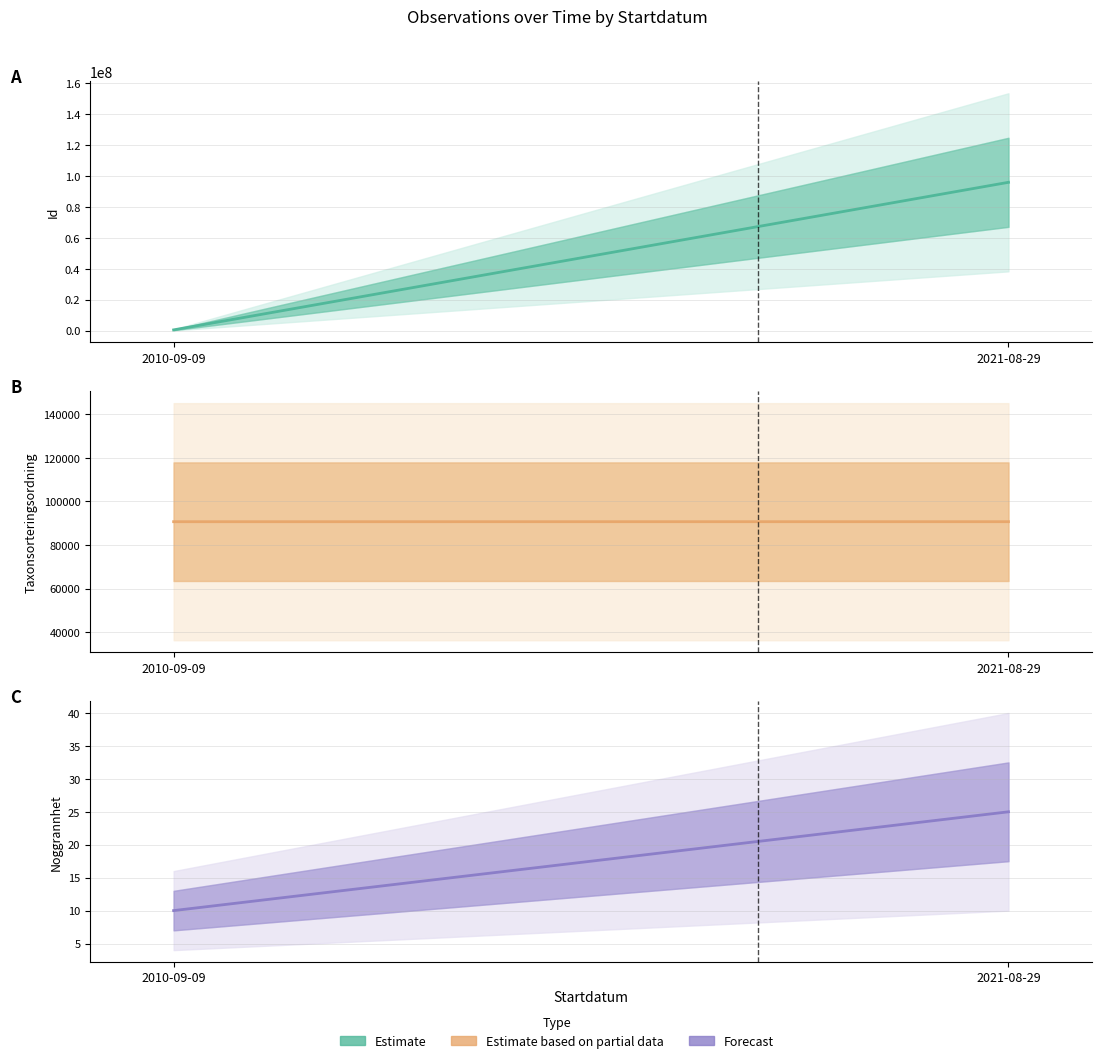

At 2021-08-29, list the series in order from smallest to largest.

Noggrannhet, Taxonsorteringsordning, Id